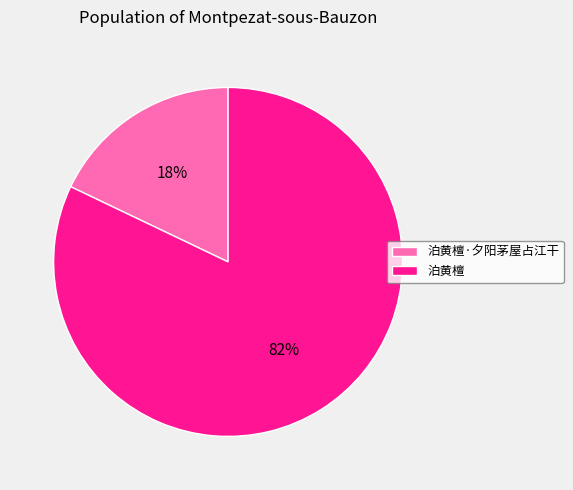

Is there a majority slice in this chart?

Yes